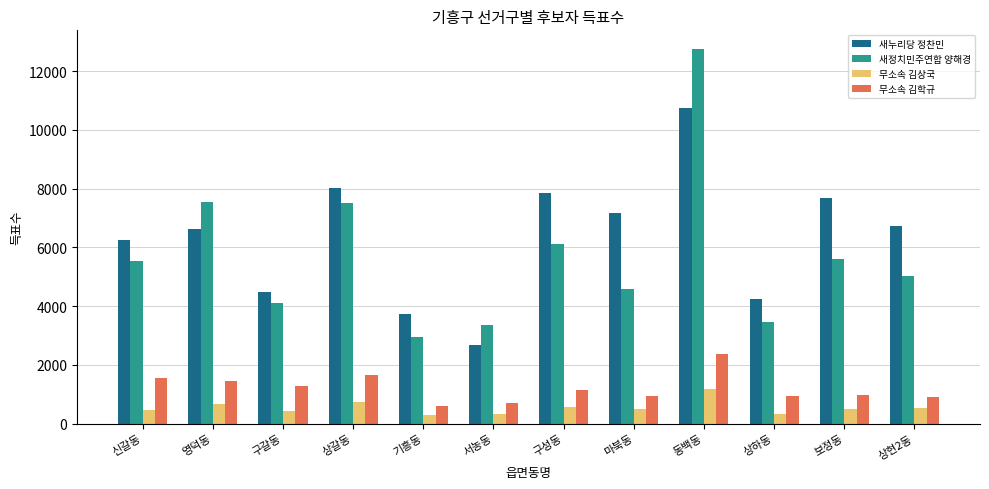

Does the chart contain any negative values?

No